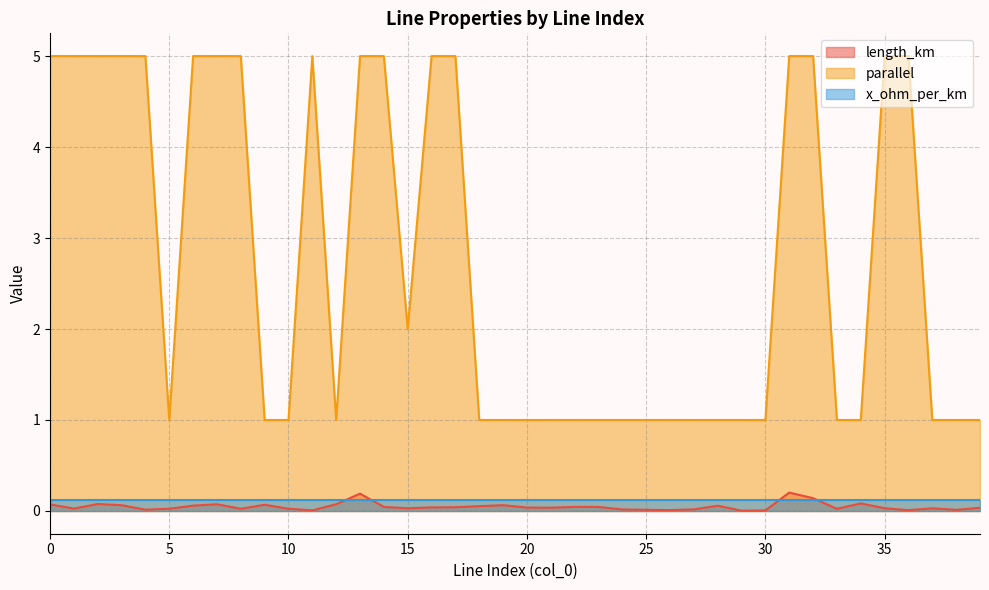

Which series has the largest range (max minus min)?

parallel